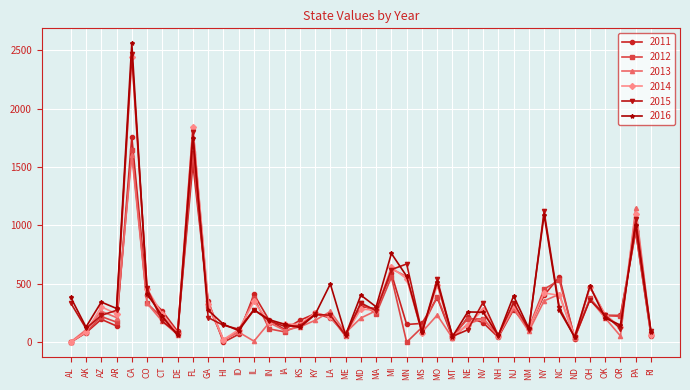

Between AR and ME, which series saw the biggest shift?

2016